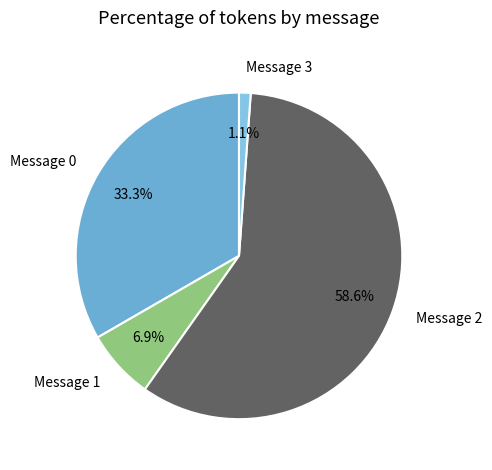

What percentage is NOT represented by Message 1?

93.1%